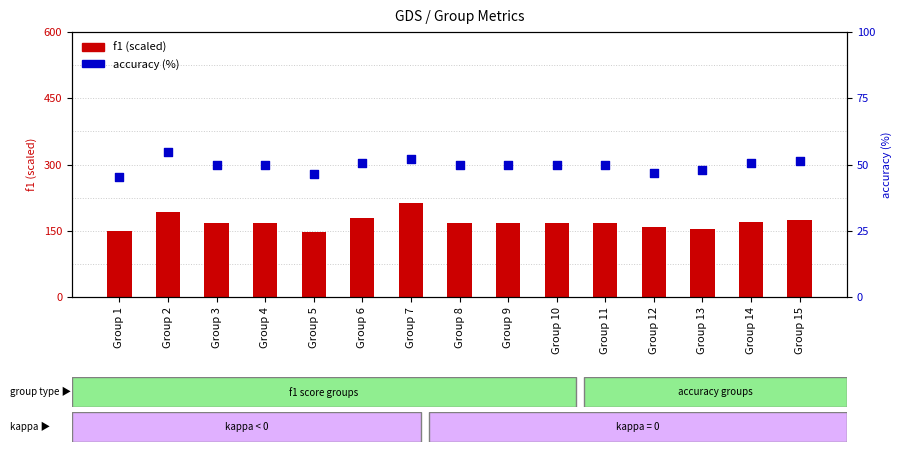

Which series has the largest total across all categories?

f1 (scaled)